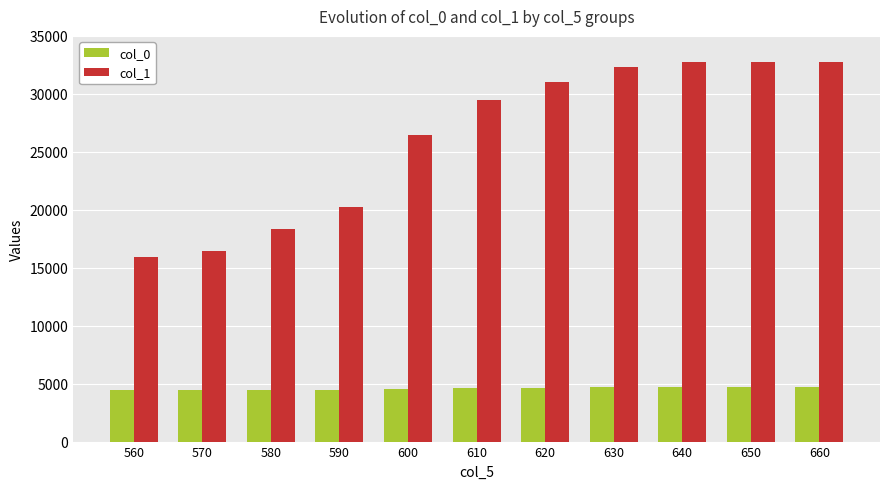

How many groups of bars are there?

11